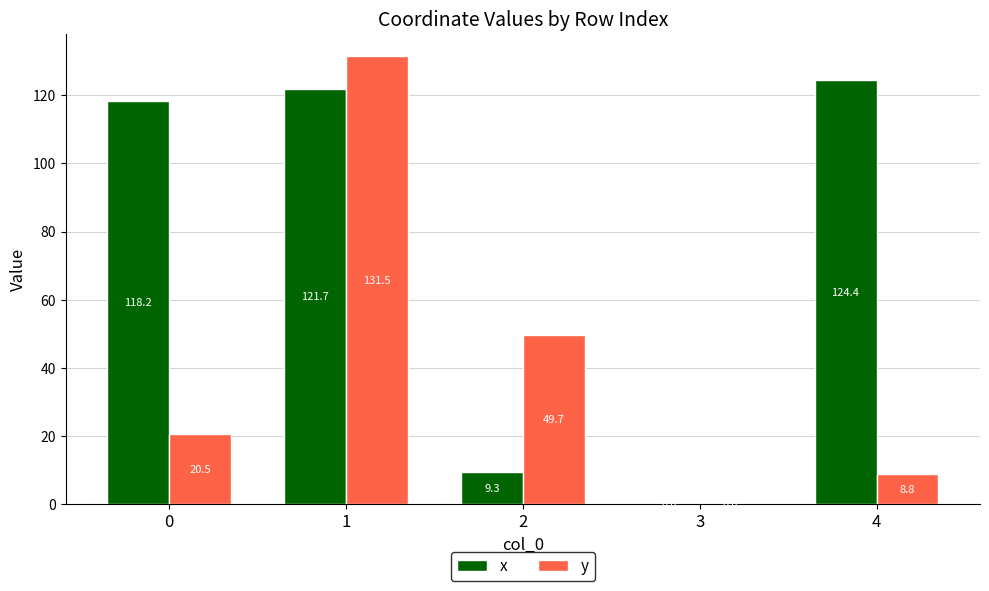

Which series has the widest spread of values?

y